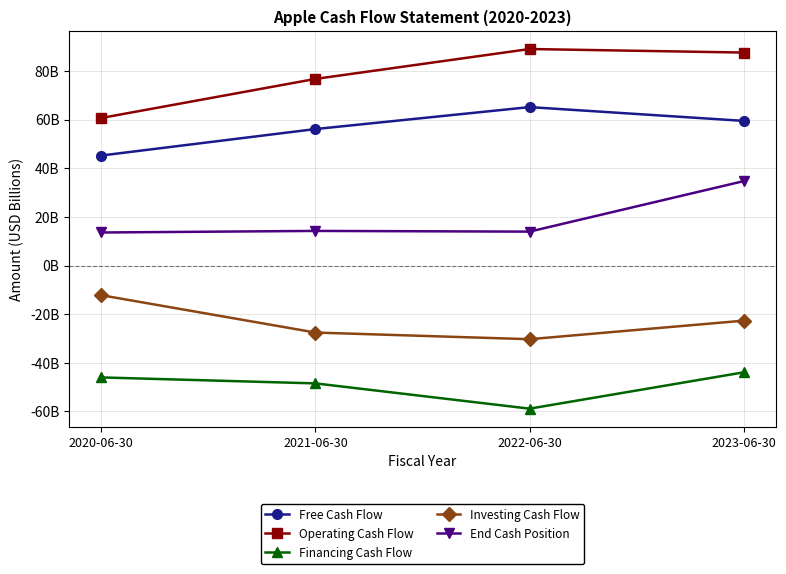

Where is the first local maximum for End Cash Position?

2021-06-30